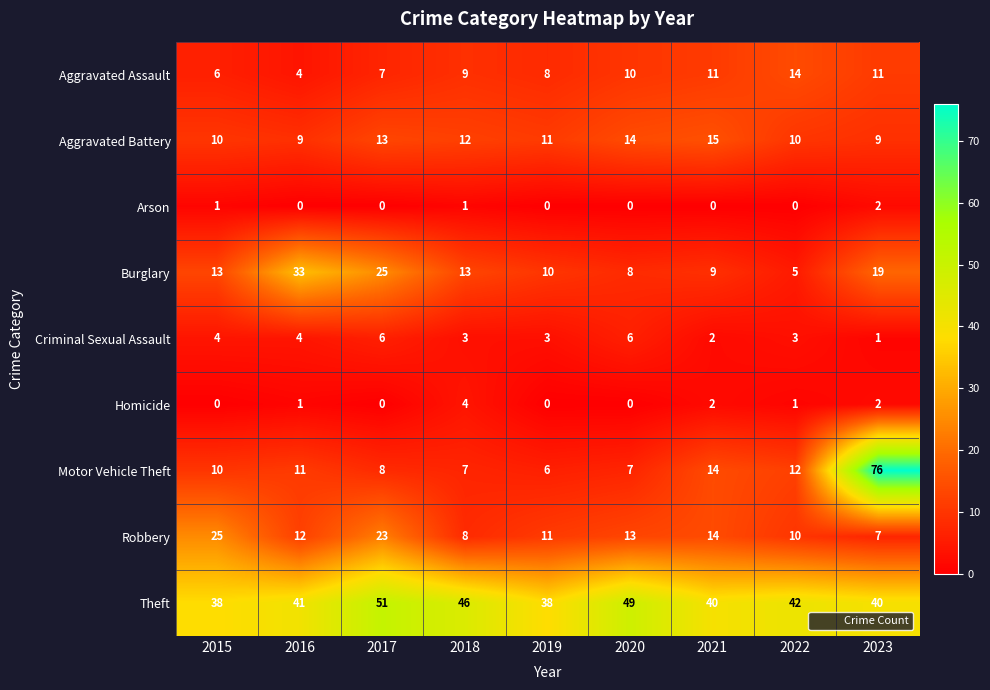

Which series has the widest spread of values?

Motor Vehicle Theft